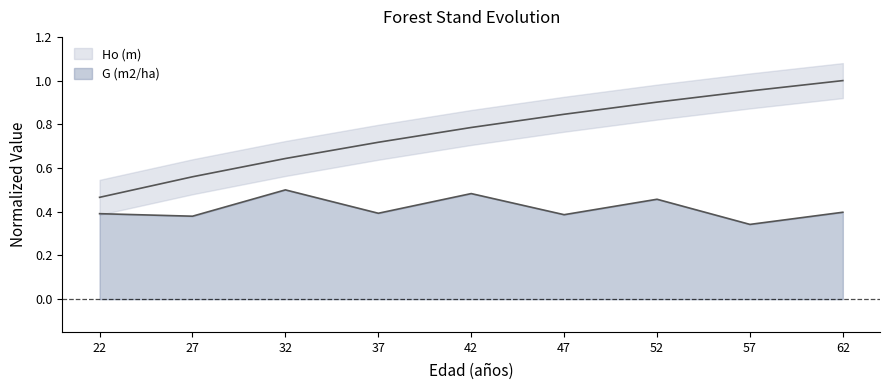

How many lines are shown in the chart?

2